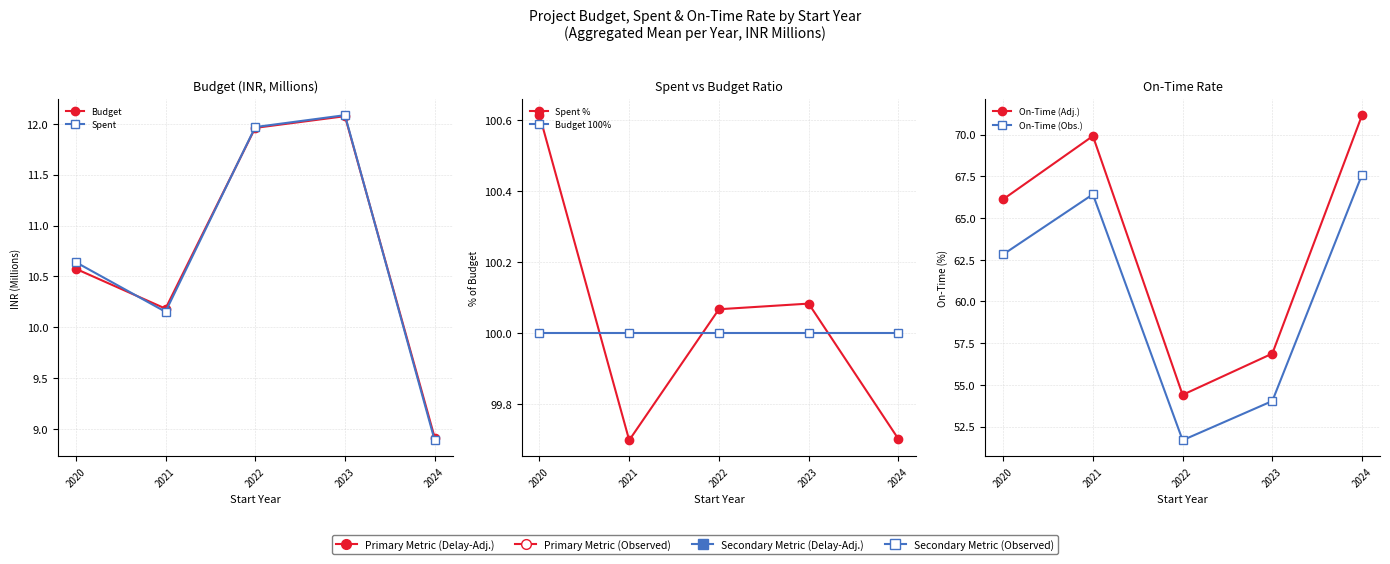

True or false: Spent and On-Time (Obs.) cross at least once.

False